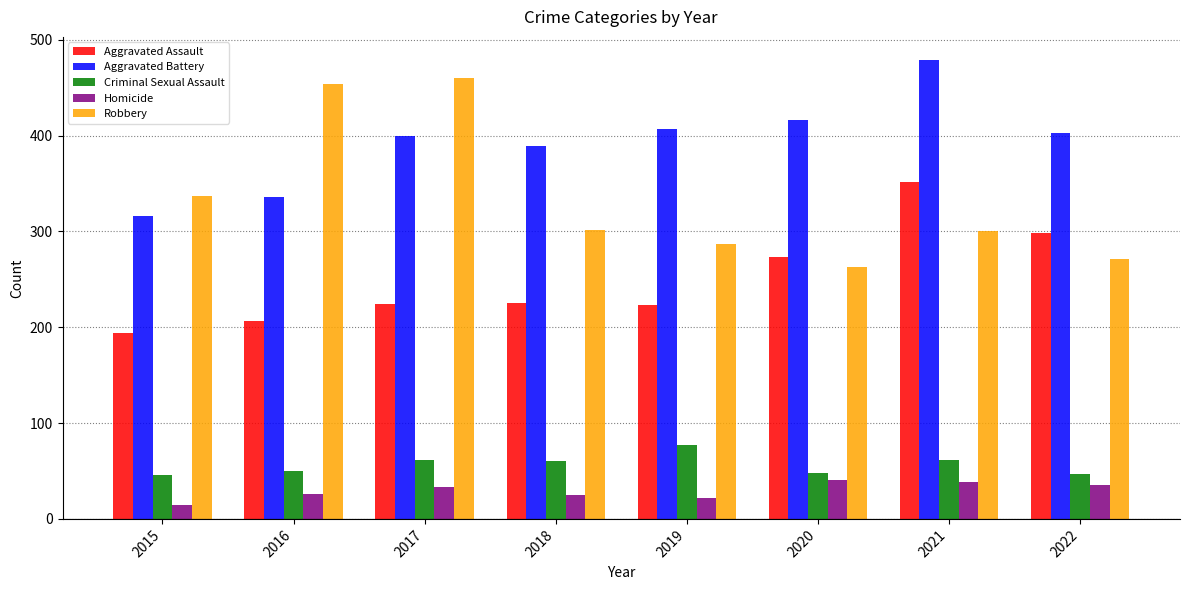

What is the average value of the Homicide series?

29